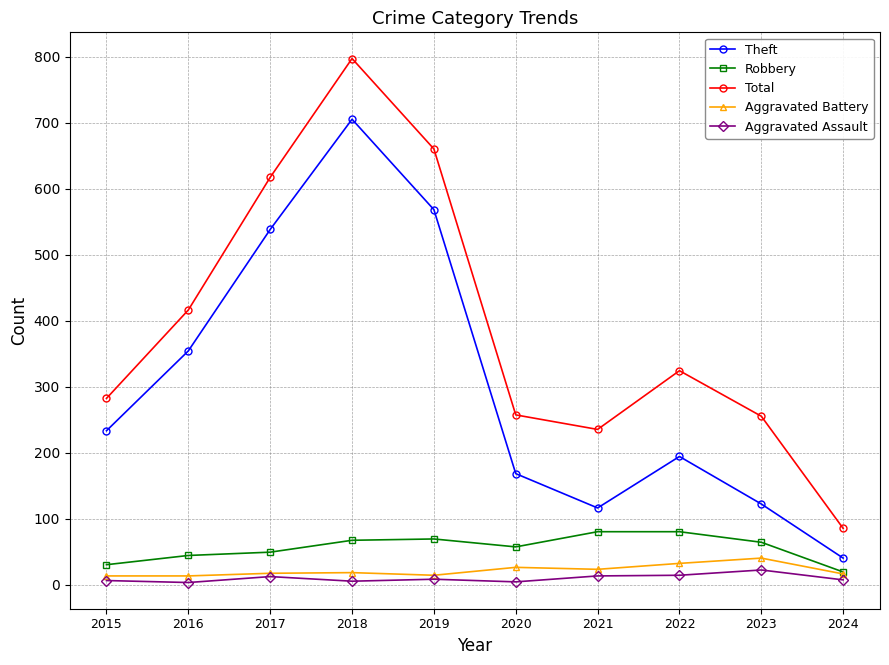

What are all the series names shown in the legend?

Theft, Robbery, Total, Aggravated Battery, Aggravated Assault